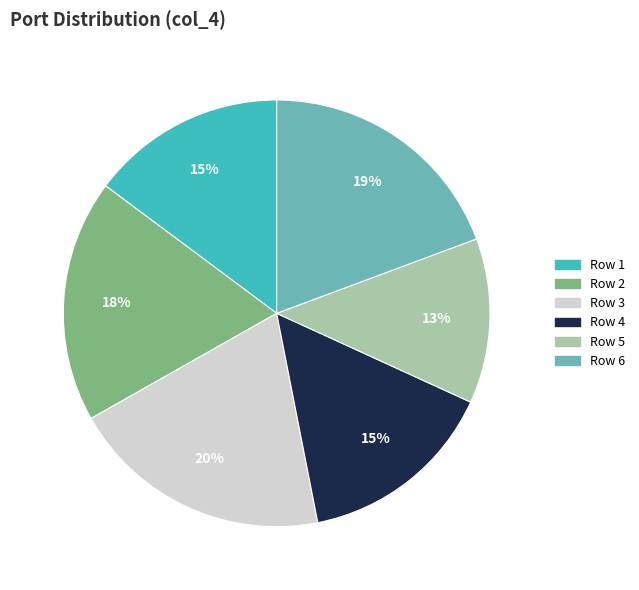

To the nearest percent, what is the average slice percentage?

17%